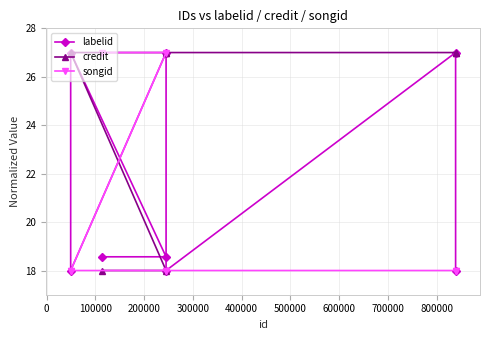

At how many categories does at least one series exceed 20?

8